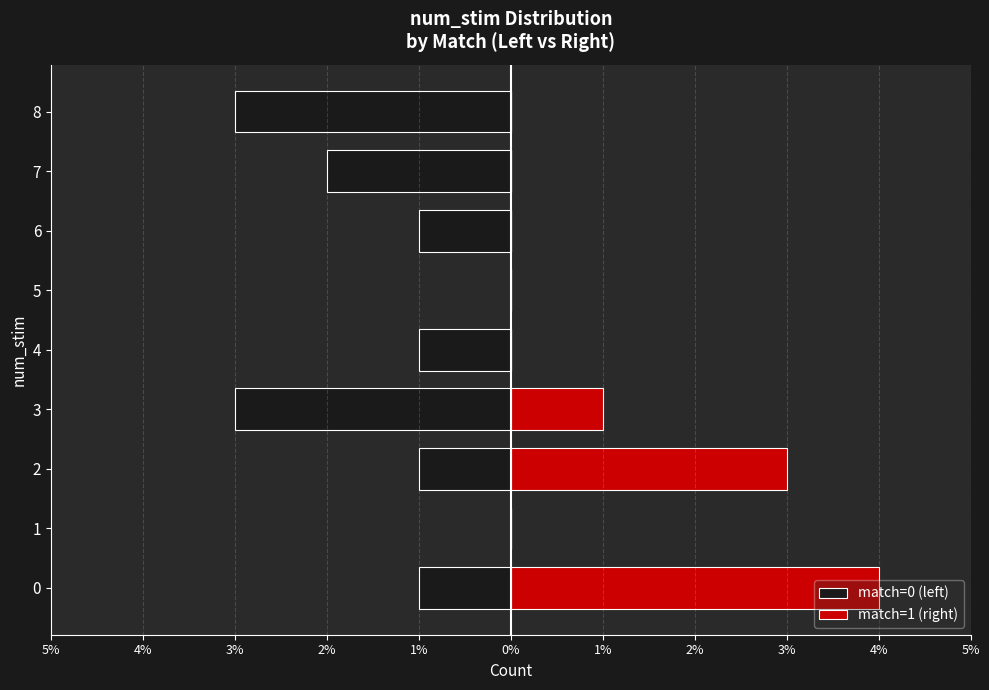

List the series in order of their overall mean, lowest first.

match=0 (left), match=1 (right)